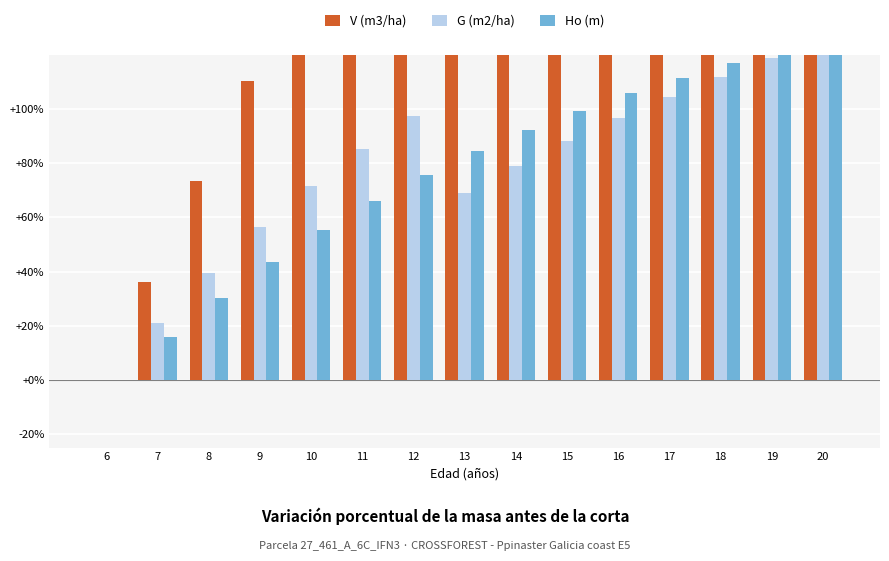

Which series changed the most between 12 and 15?

V (m3/ha)